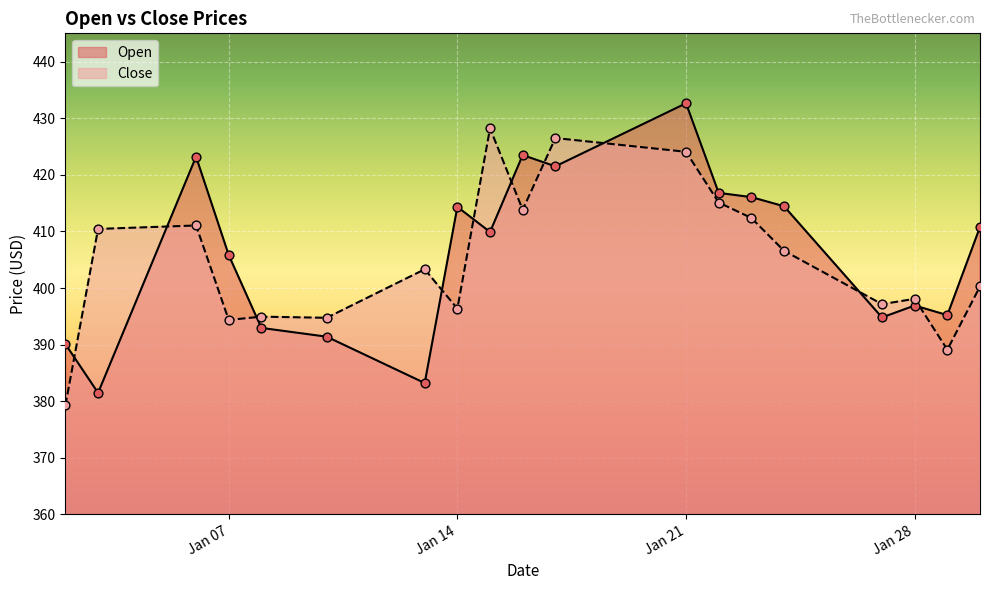

At how many categories does at least one series exceed 397?

15